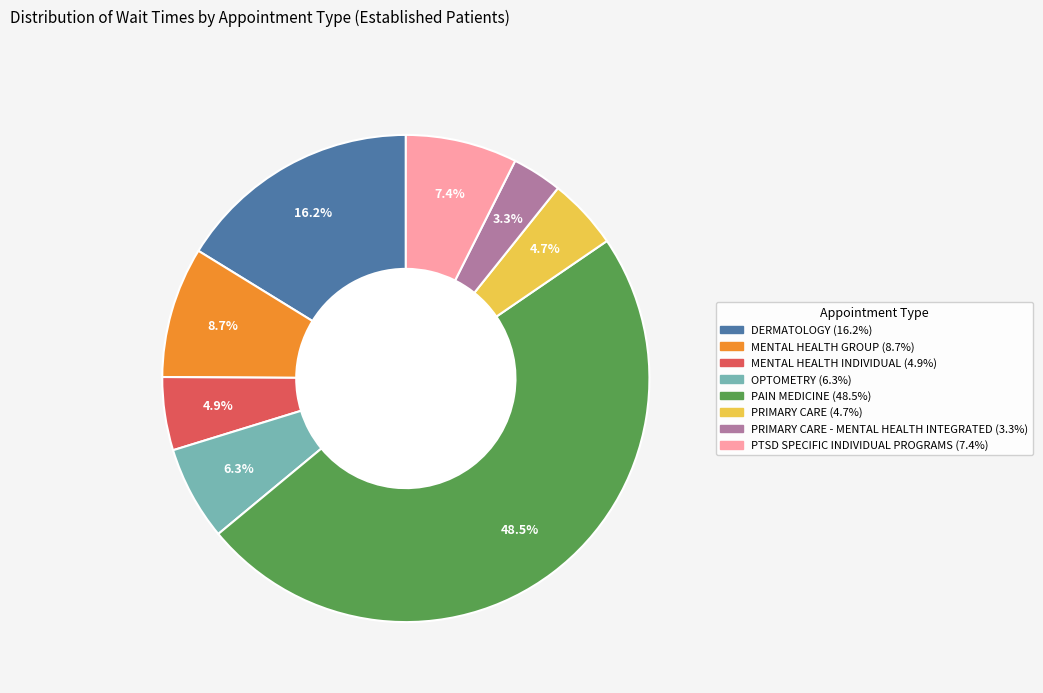

Is there any slice that represents more than half of the pie?

No